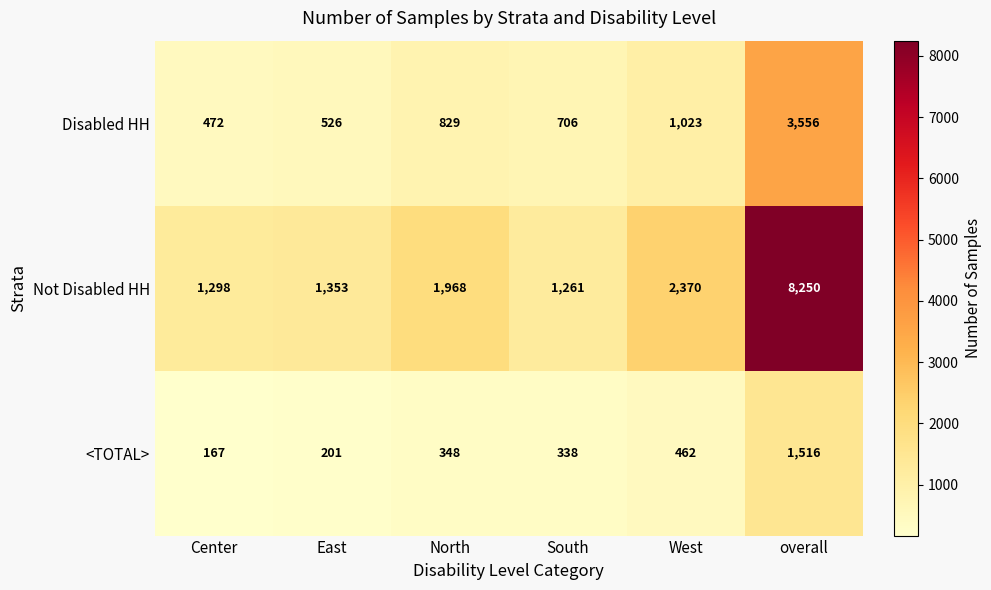

How many data points does each series have?

6